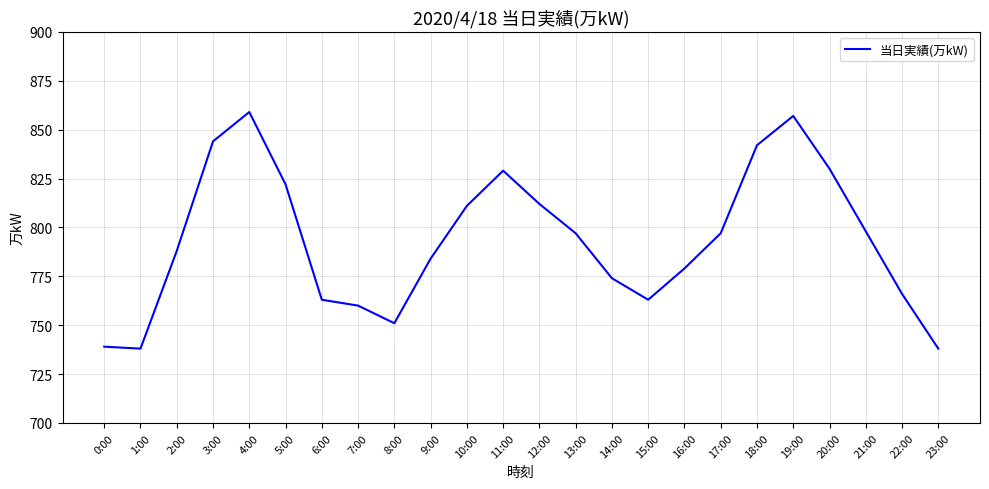

How many series are shown in this chart?

1